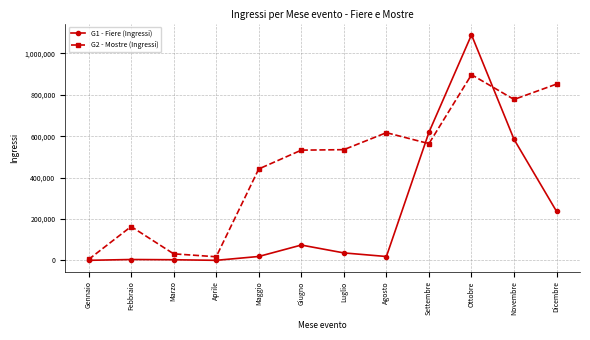

What is the spread (max minus min) of values at Ottobre?

192572